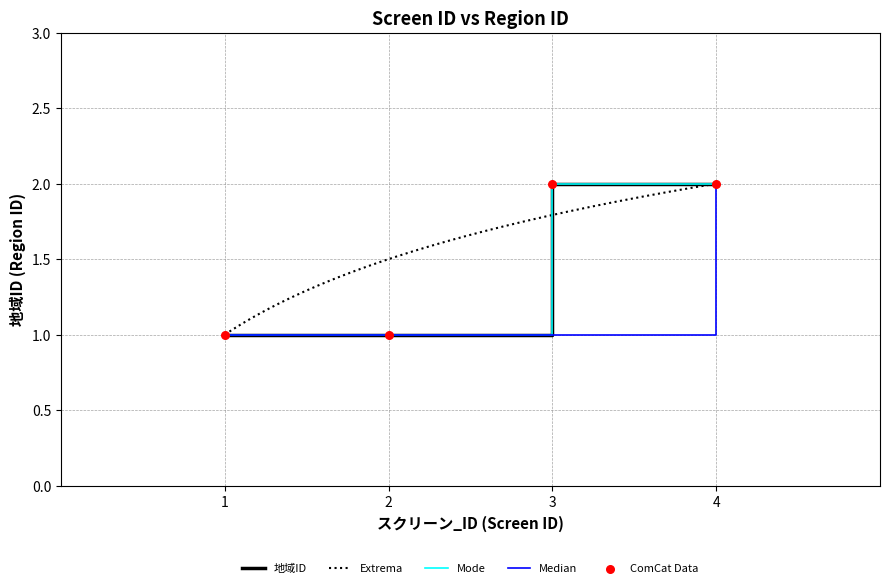

Approximately how many times larger is the value at 4 compared to 3?

1.0